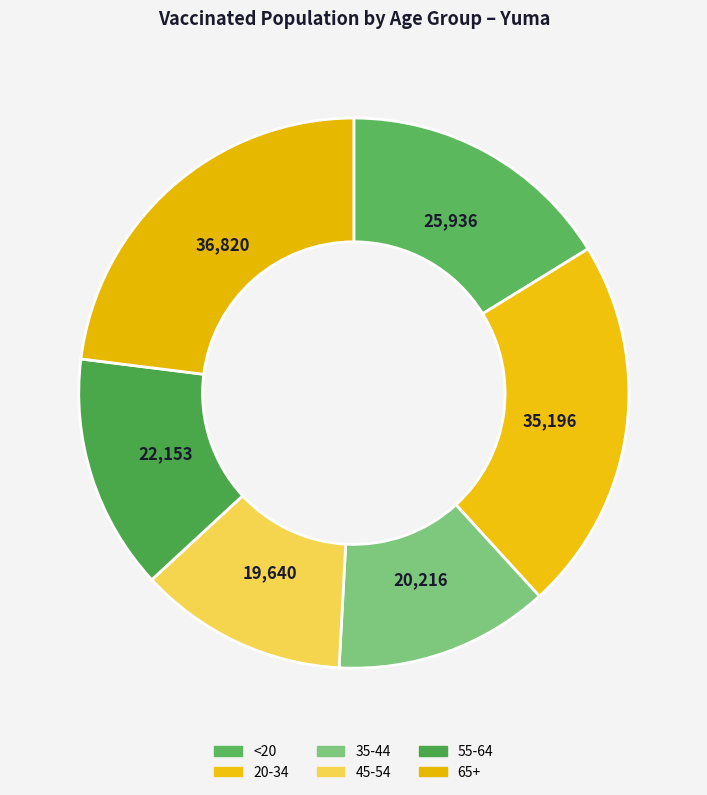

What is the smallest slice in the pie chart?

45-54